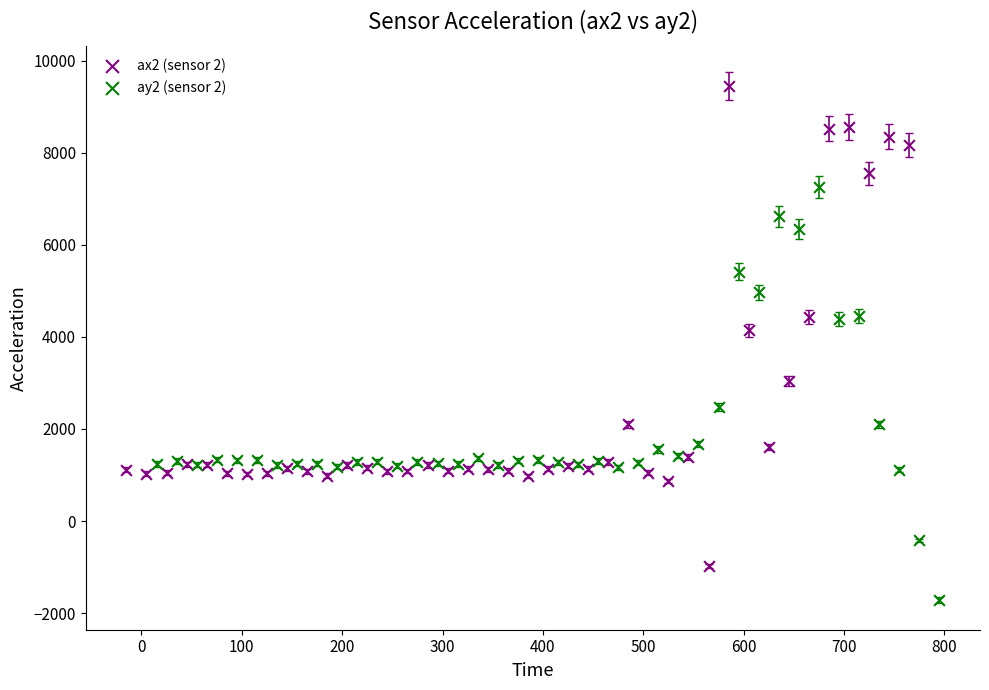

Which series contains the highest Y value?

ax2 (sensor 2)